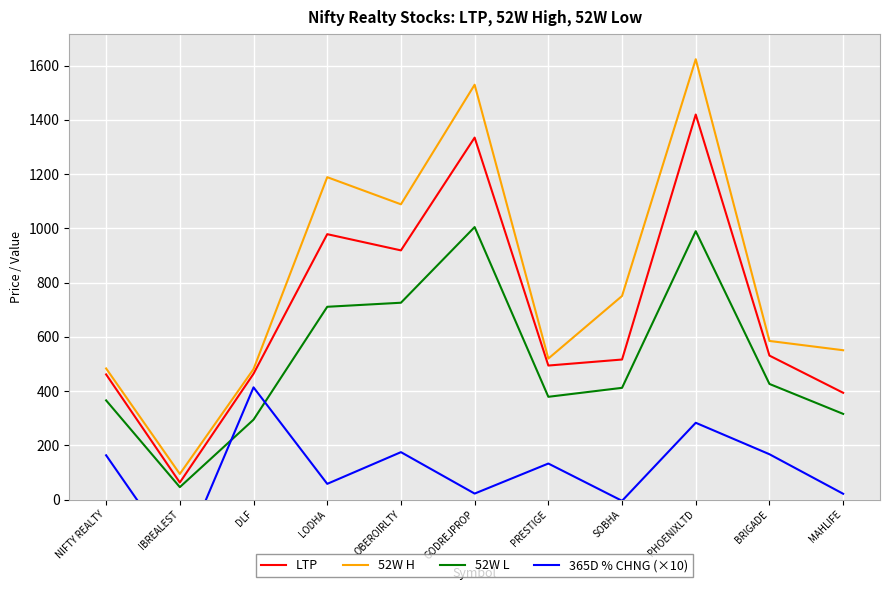

Which series changed the most between LODHA and PRESTIGE?

52W H